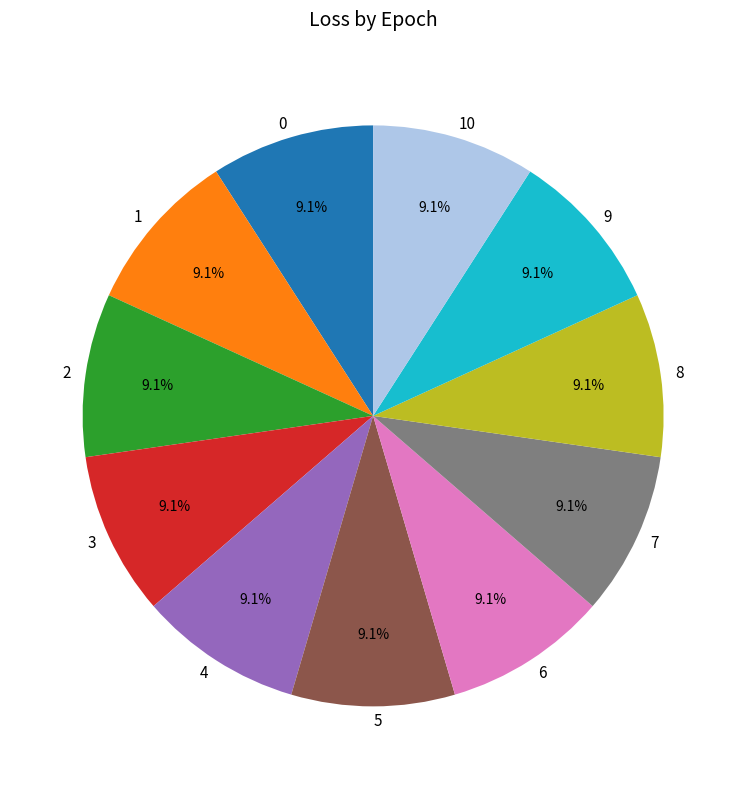

Does any single category account for the majority?

No